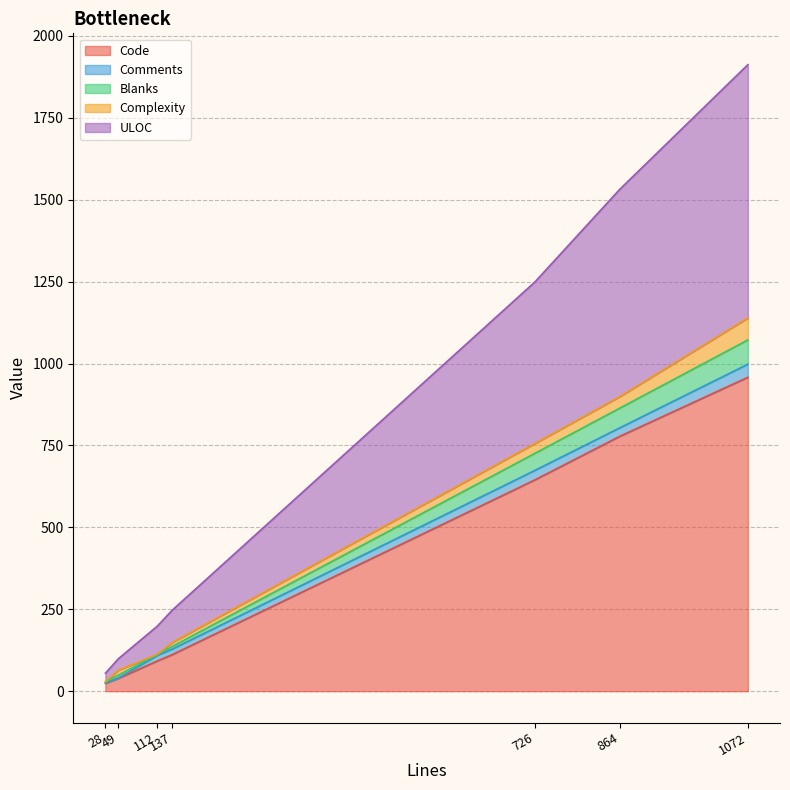

What is the difference between the maximum and minimum values in the ULOC series?

747